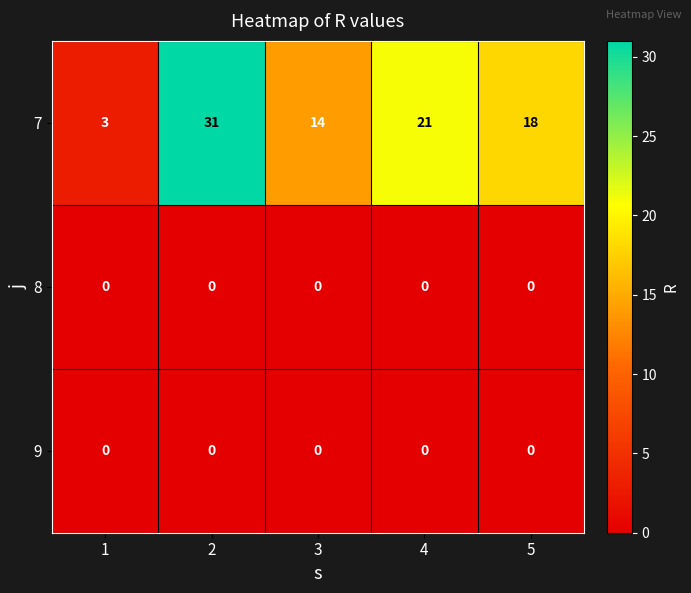

The 9 series shows 0 at 3. True or false?

True